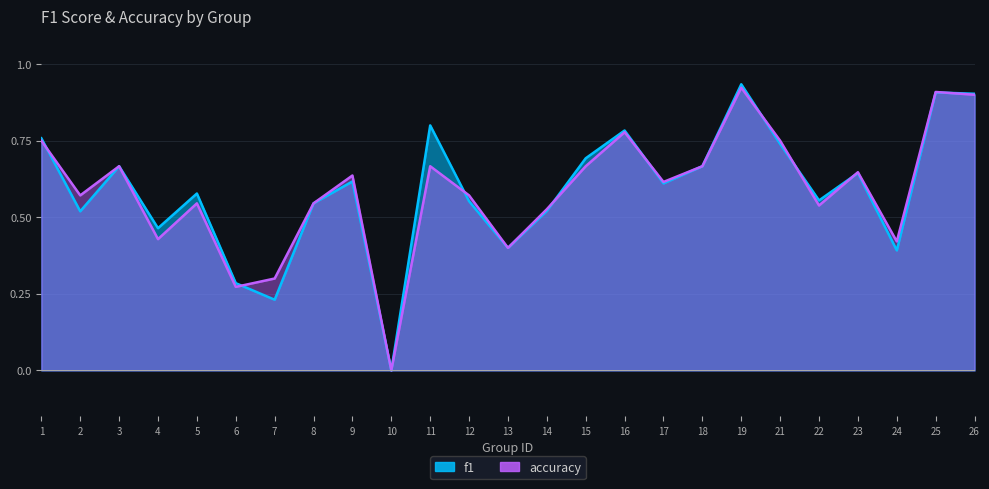

What is the greatest value displayed?

0.9